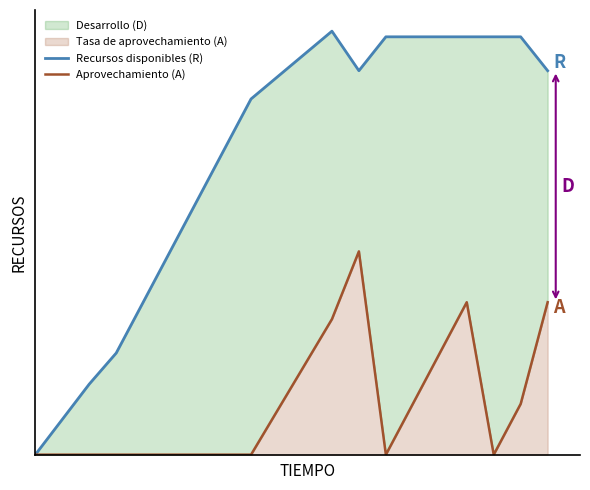

How many values in the Recursos disponibles (R) series are below 544?

10